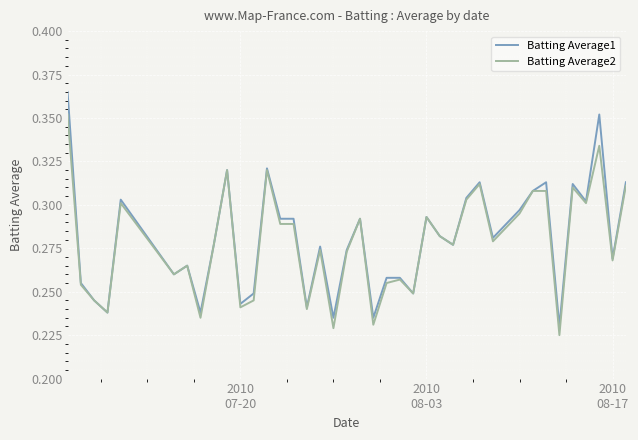

Which series has the widest spread of values?

Batting Average1